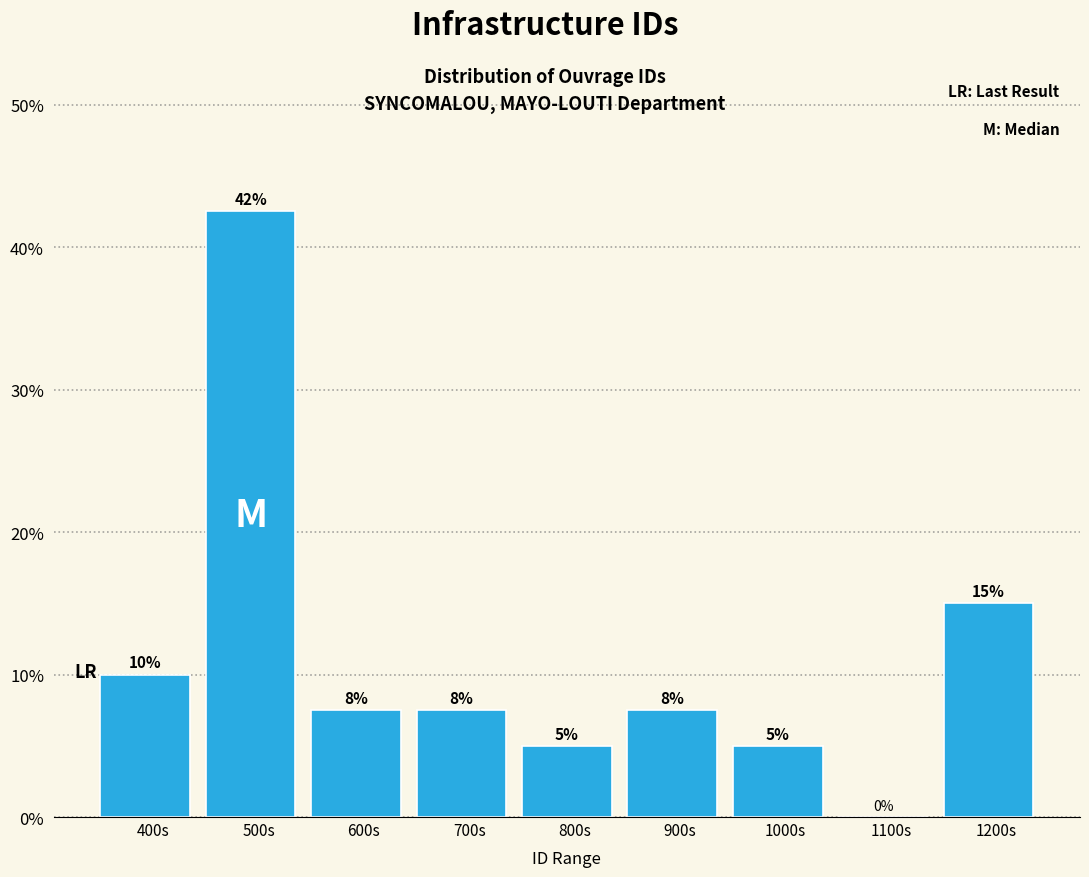

The value at 1000s is 5.0. True or false?

True